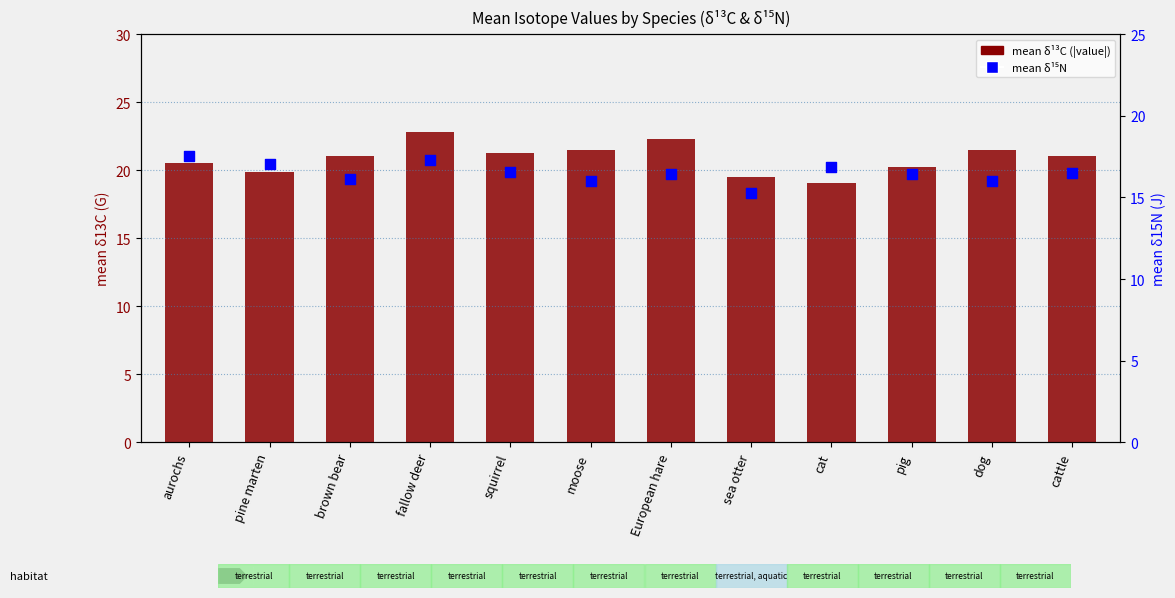

Is the value of mean δ¹⁵N at brown bear greater than the value of mean δ¹³C (|value|) at pine marten?

No